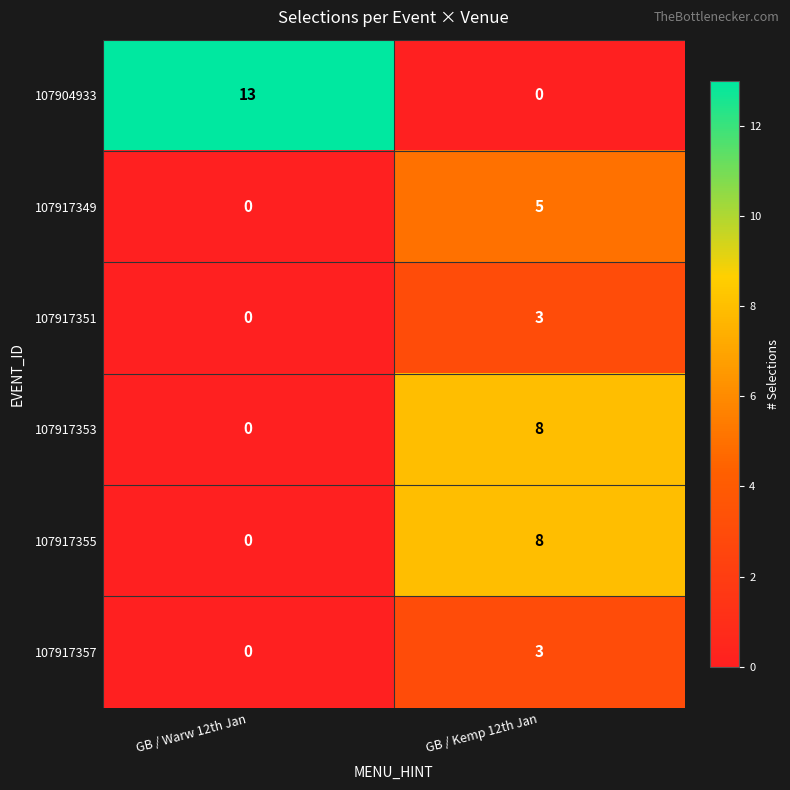

Reading right to left, what are all the values shown in this chart?

107904933: 0	13
107917349: 5	0
107917351: 3	0
107917353: 8	0
107917355: 8	0
107917357: 3	0